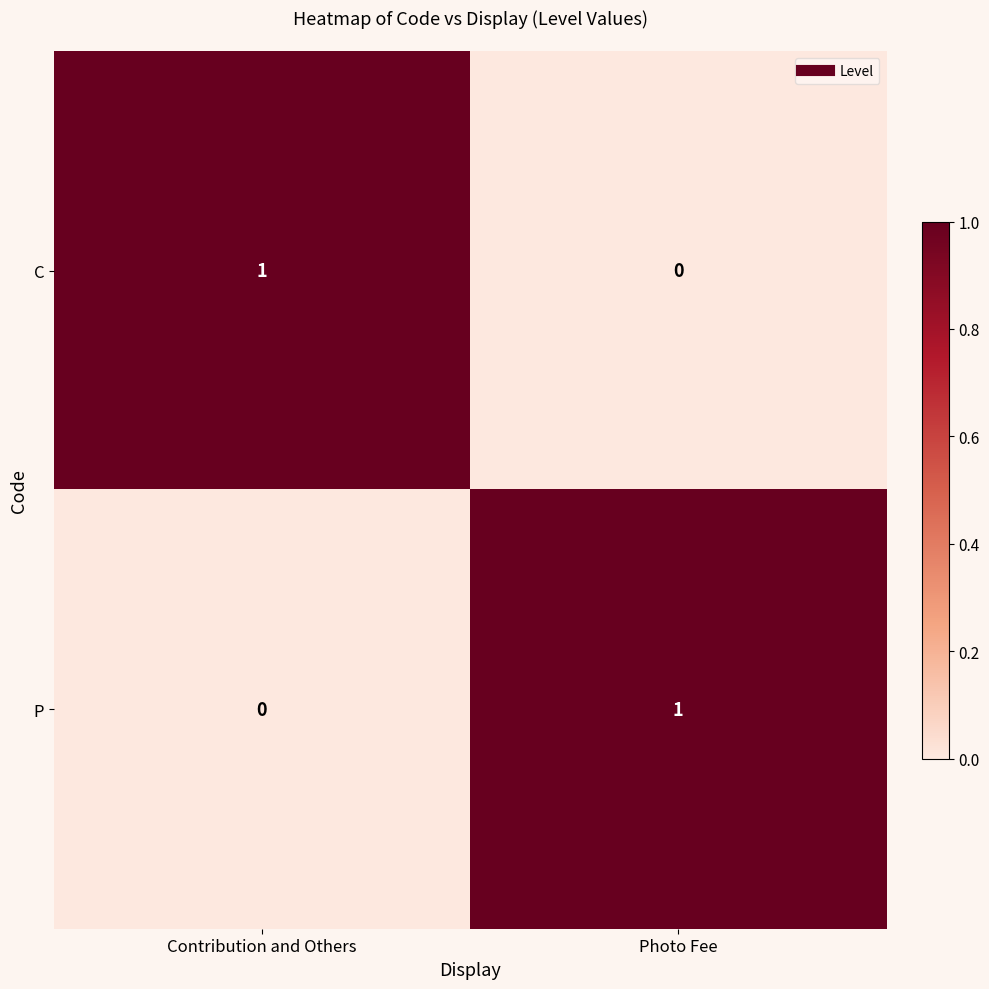

At Photo Fee, list the series in order from smallest to largest.

C, P